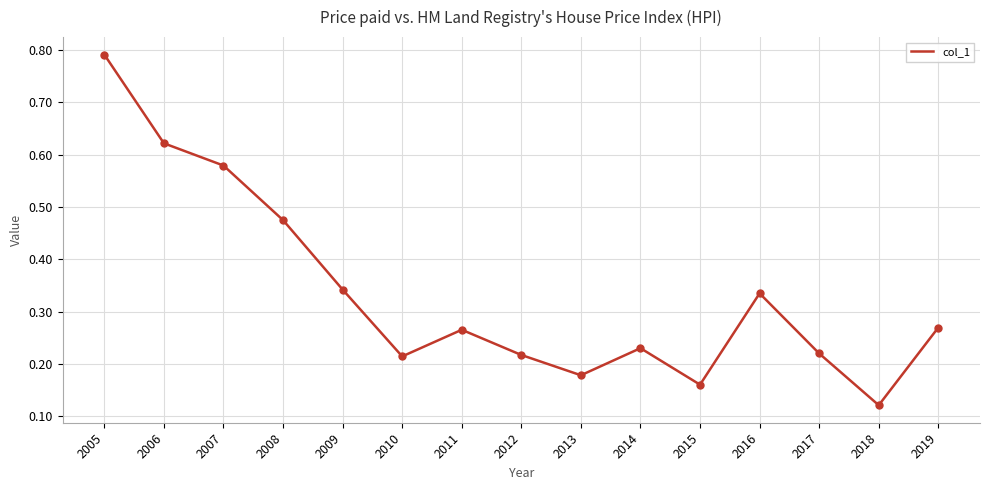

What is the change in value from 2008 to 2015?

-0.3